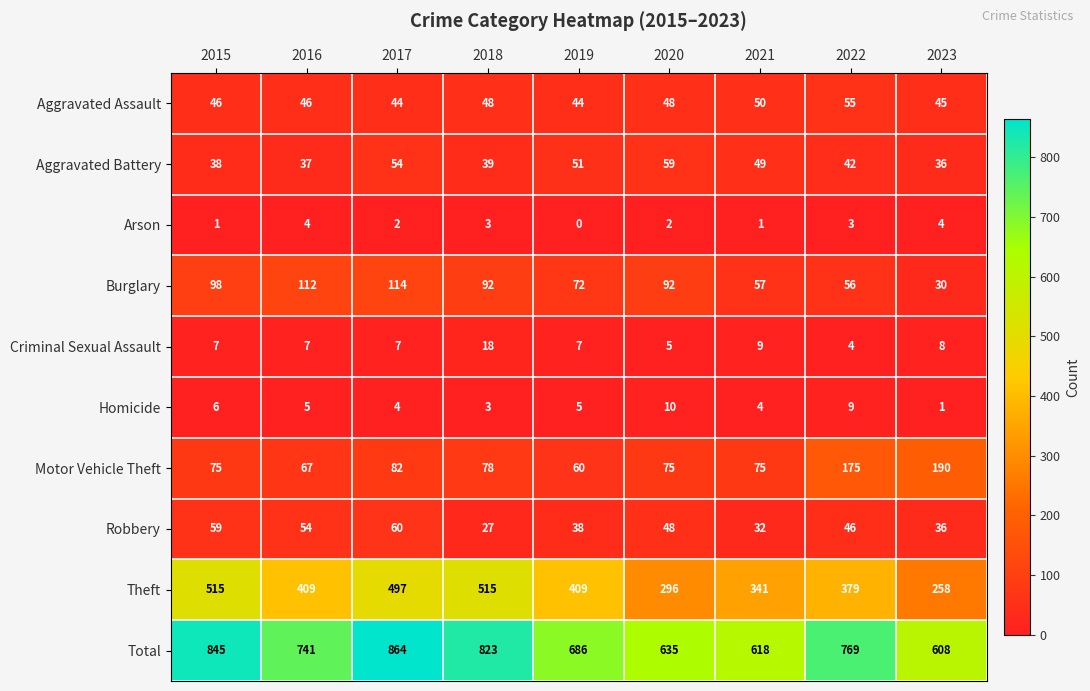

At which label is Motor Vehicle Theft closest to 125?

2017